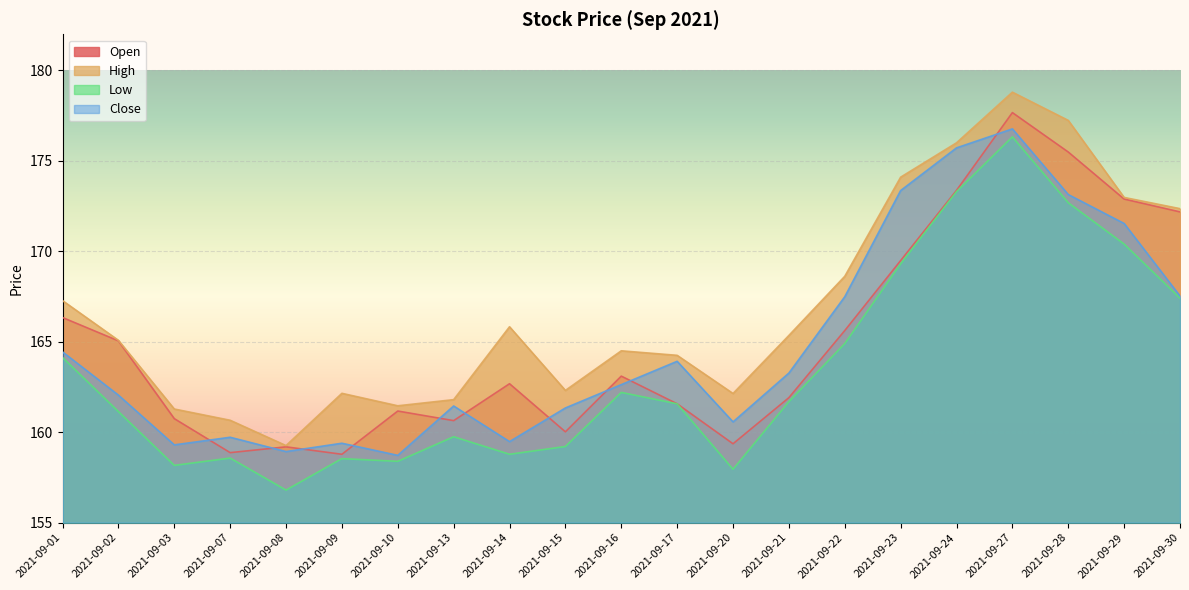

Is it true that High equals 239.6 at 2021-09-14?

False